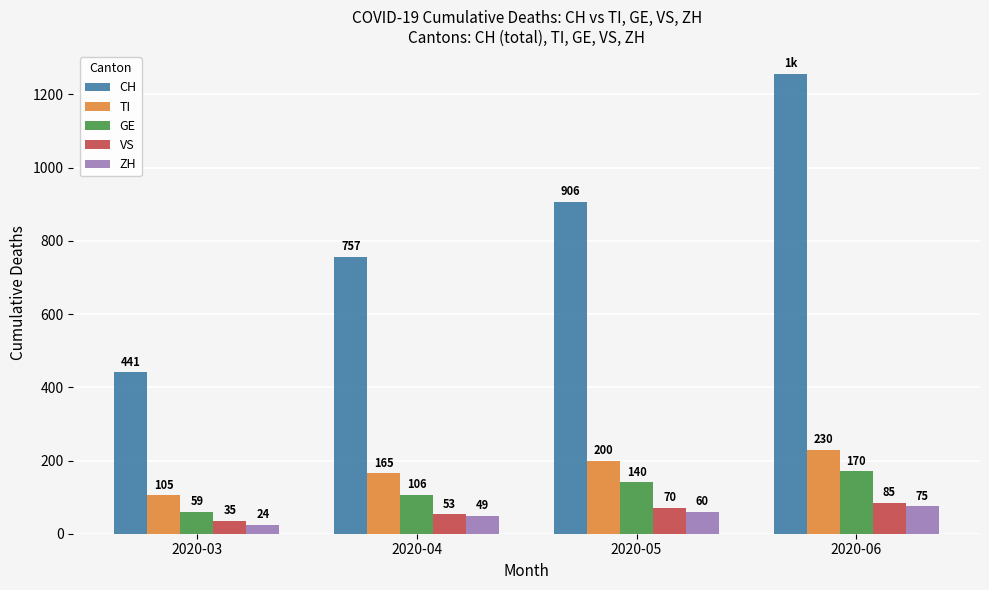

Which series has the largest total across all categories?

CH